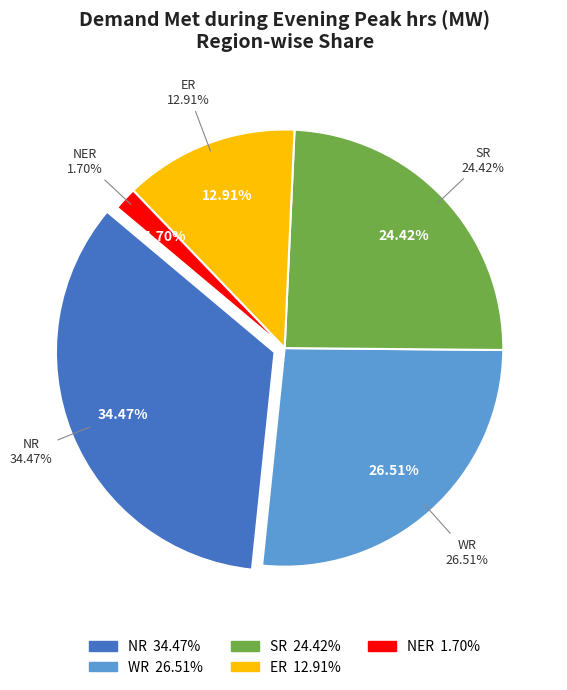

Is it true that WR is 36% of the pie?

False